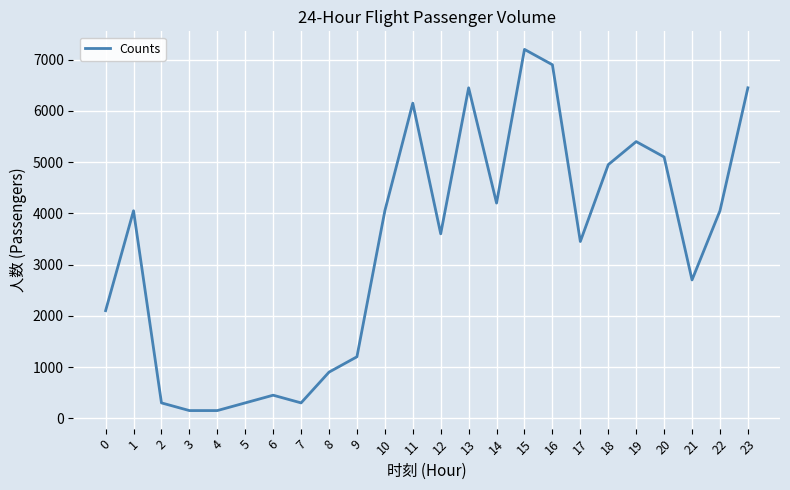

What is the ratio of the value at 19 to the value at 0?

2.6